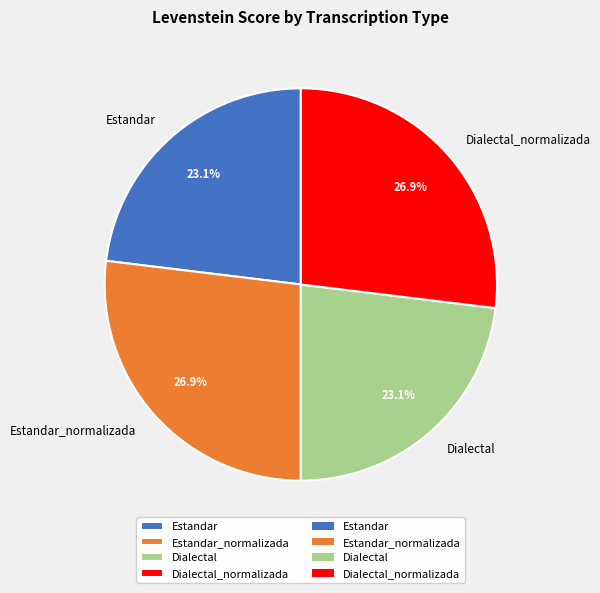

What percentage is NOT represented by Estandar_normalizada?

73.1%